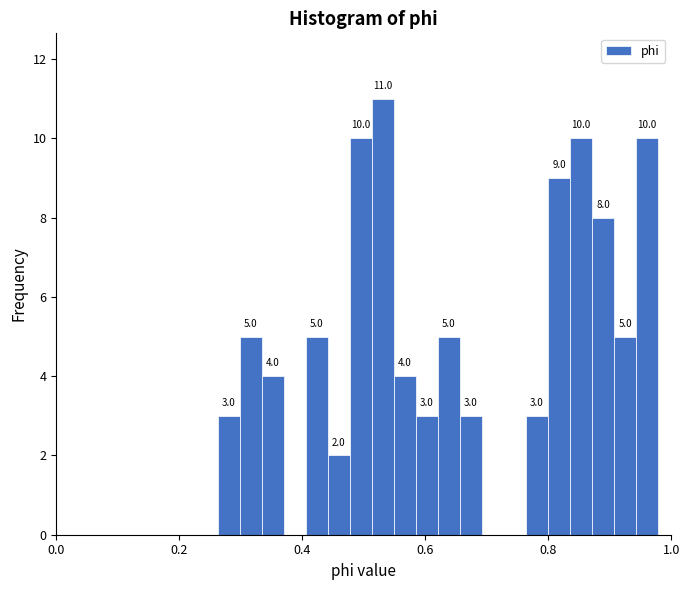

Read against the x-axis, roughly where is the centre of the tallest bar?

0.54